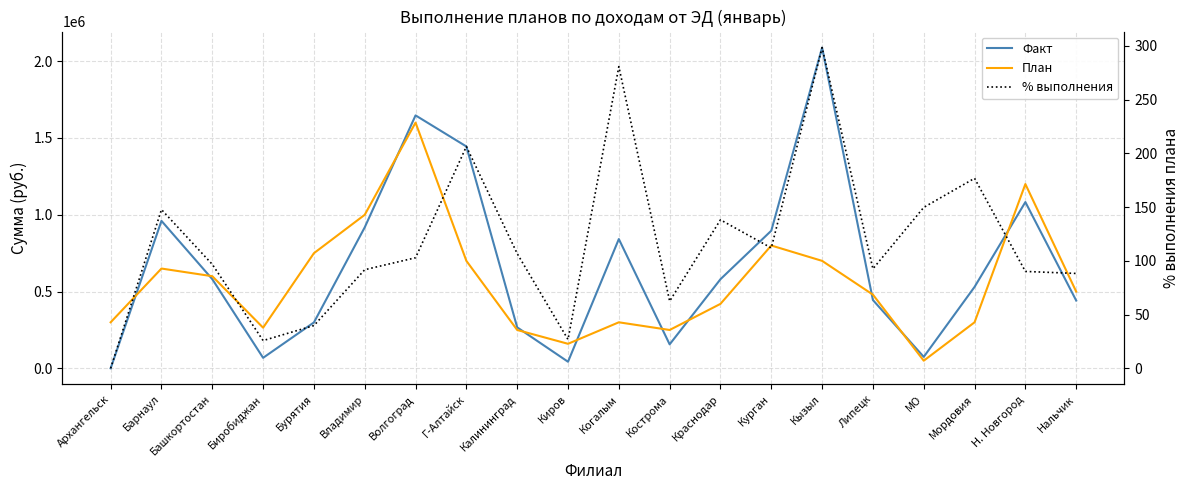

True or false: % выполнения has a value of 88.4 at Нальчик.

True